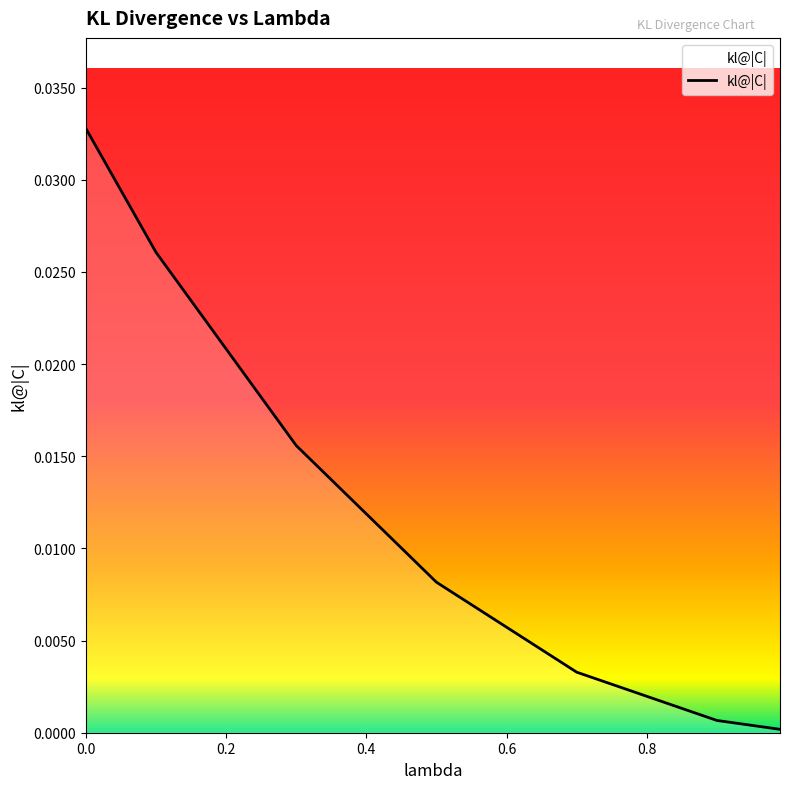

True or false: there are more than 2 points higher than both neighbors.

False